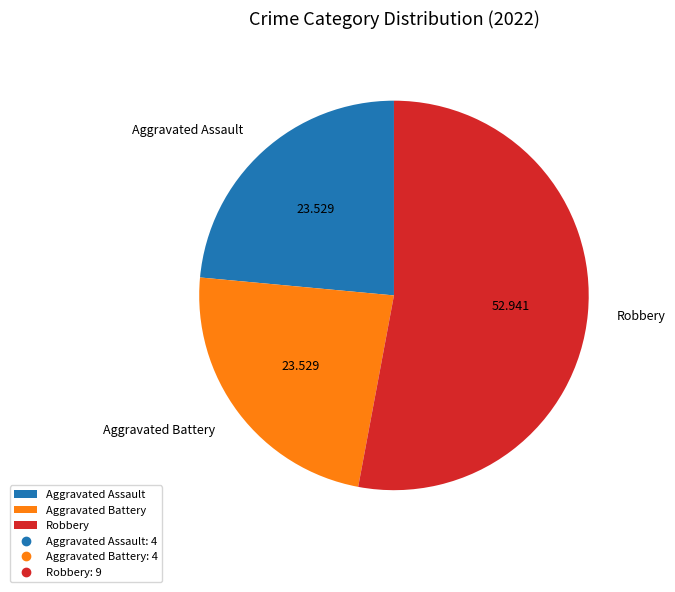

Count the number of slices in the pie.

3